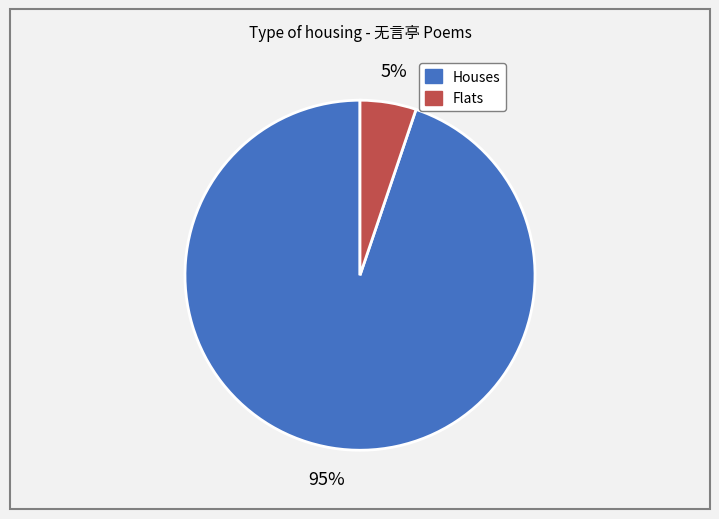

To the nearest percent, what is the average slice percentage?

50%